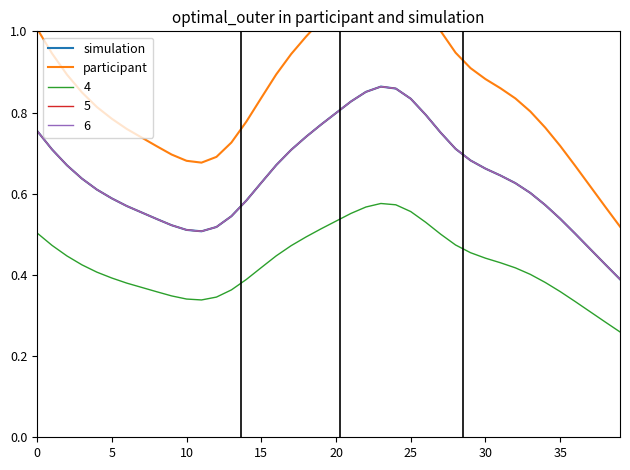

True or false: simulation has a value of 1.1 at 21.

False